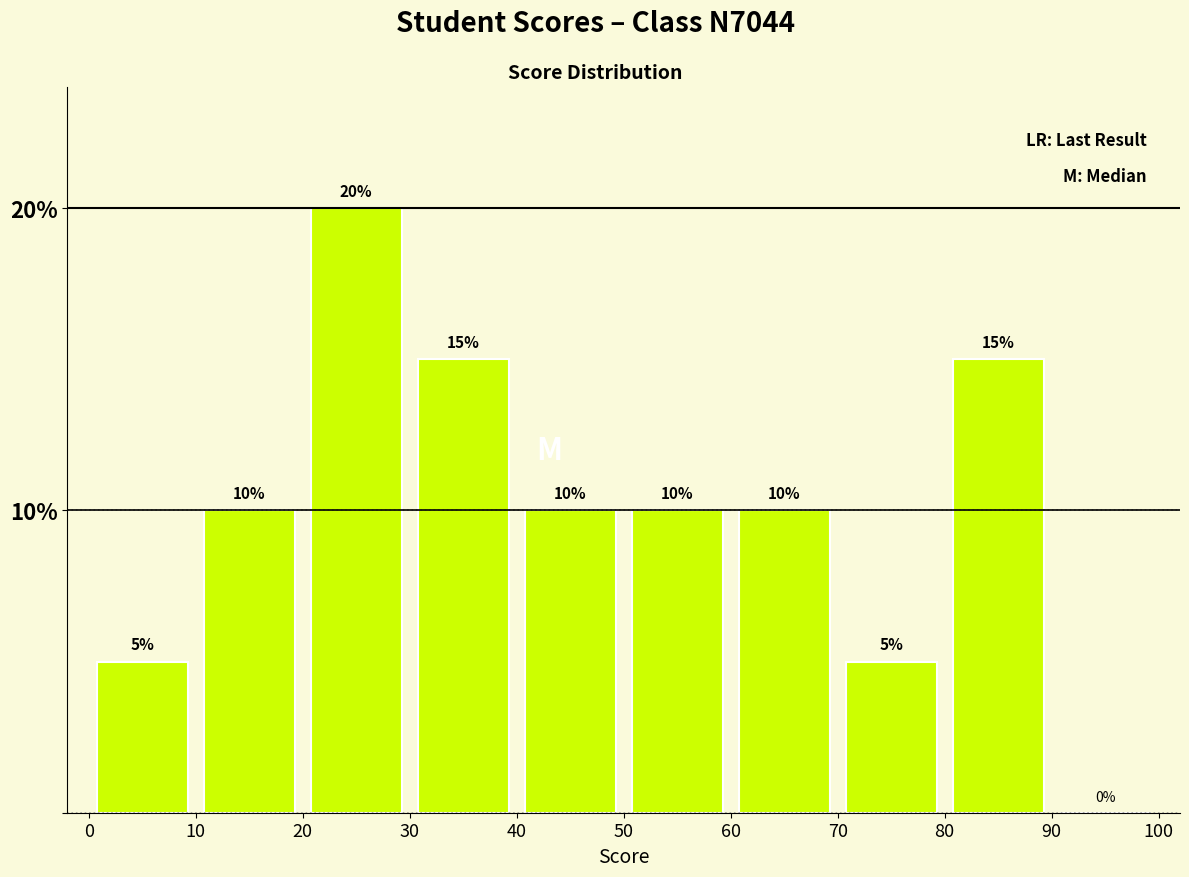

Reading left to right, list every bar in this chart as the range it spans on the x-axis followed by its height.

0 to 10: 5
10 to 20: 10
20 to 30: 20
30 to 40: 15
40 to 50: 10
50 to 60: 10
60 to 70: 10
70 to 80: 5
80 to 90: 15
90 to 100: 0